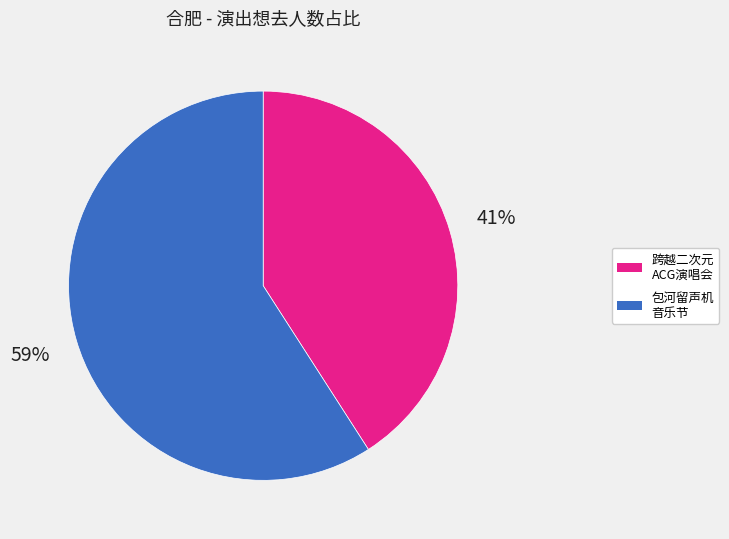

Is there any slice that represents more than half of the pie?

Yes